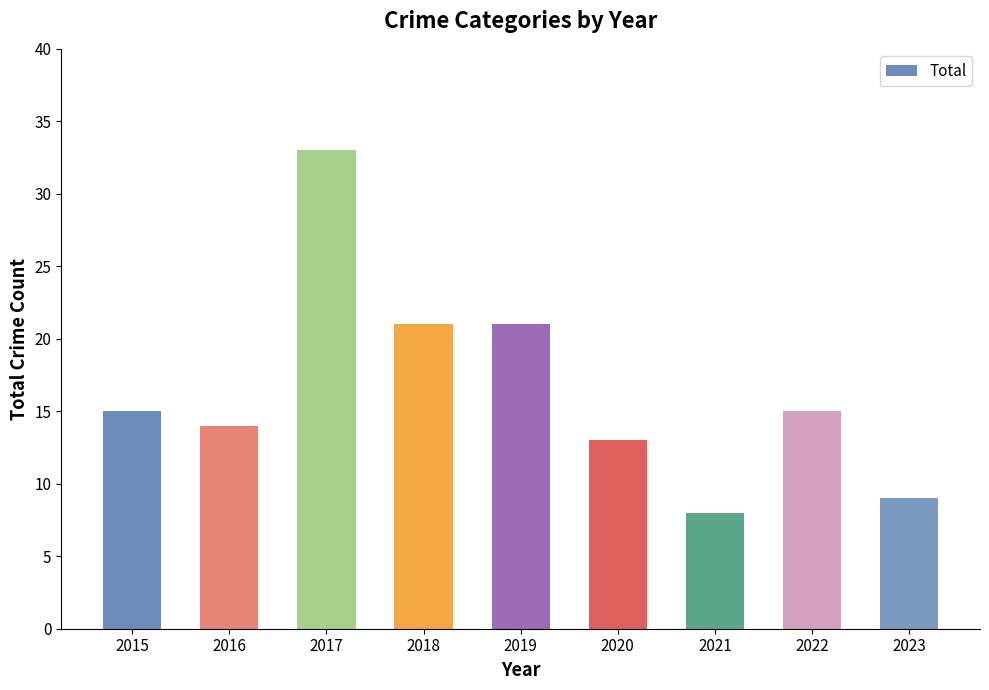

What is the ratio of the value at 2015 to the value at 2017?

0.5